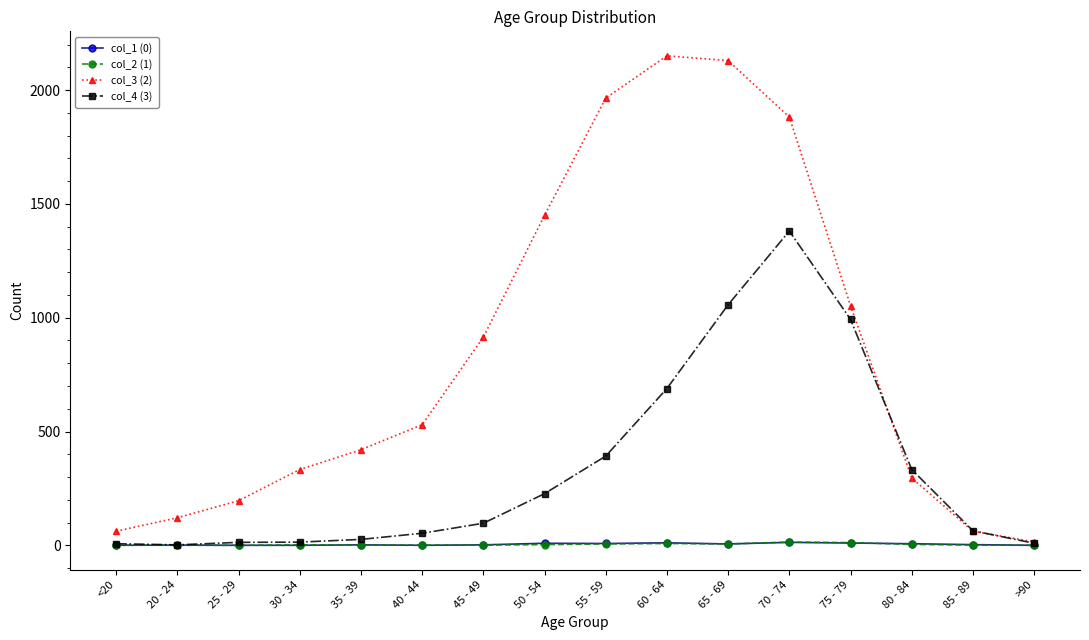

At which label does col_3 (2) reach its minimum?

>90